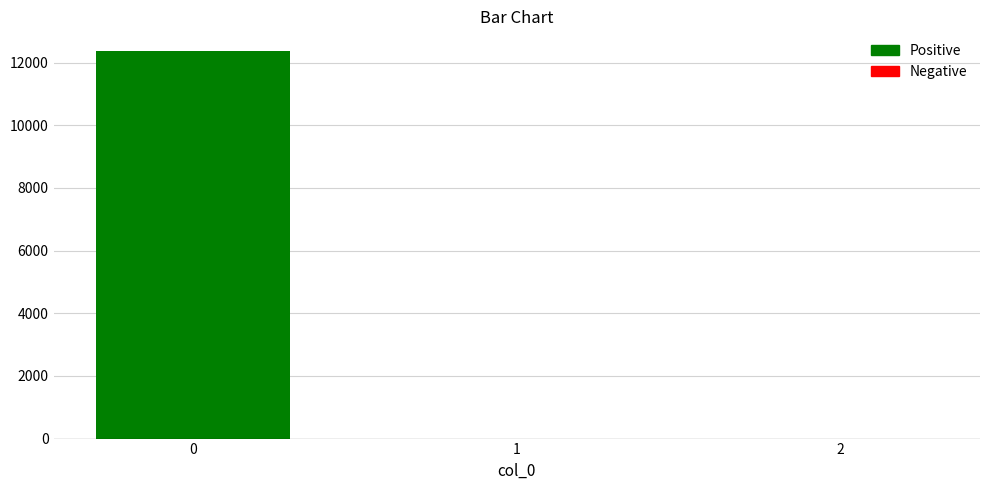

What is the sum of all values?

12382.5